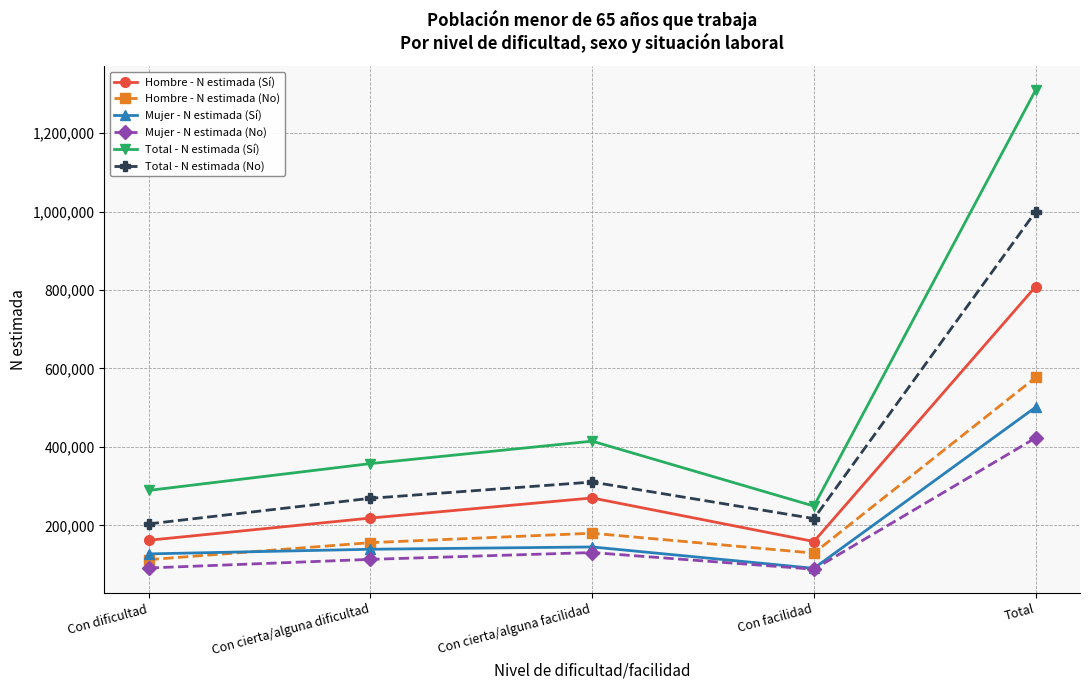

What is the label of the 1st point from the right?

Total